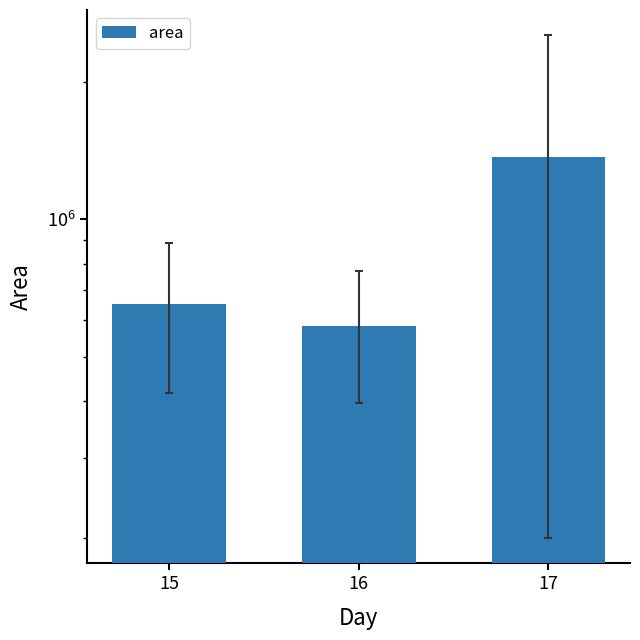

Are the bars horizontal?

No